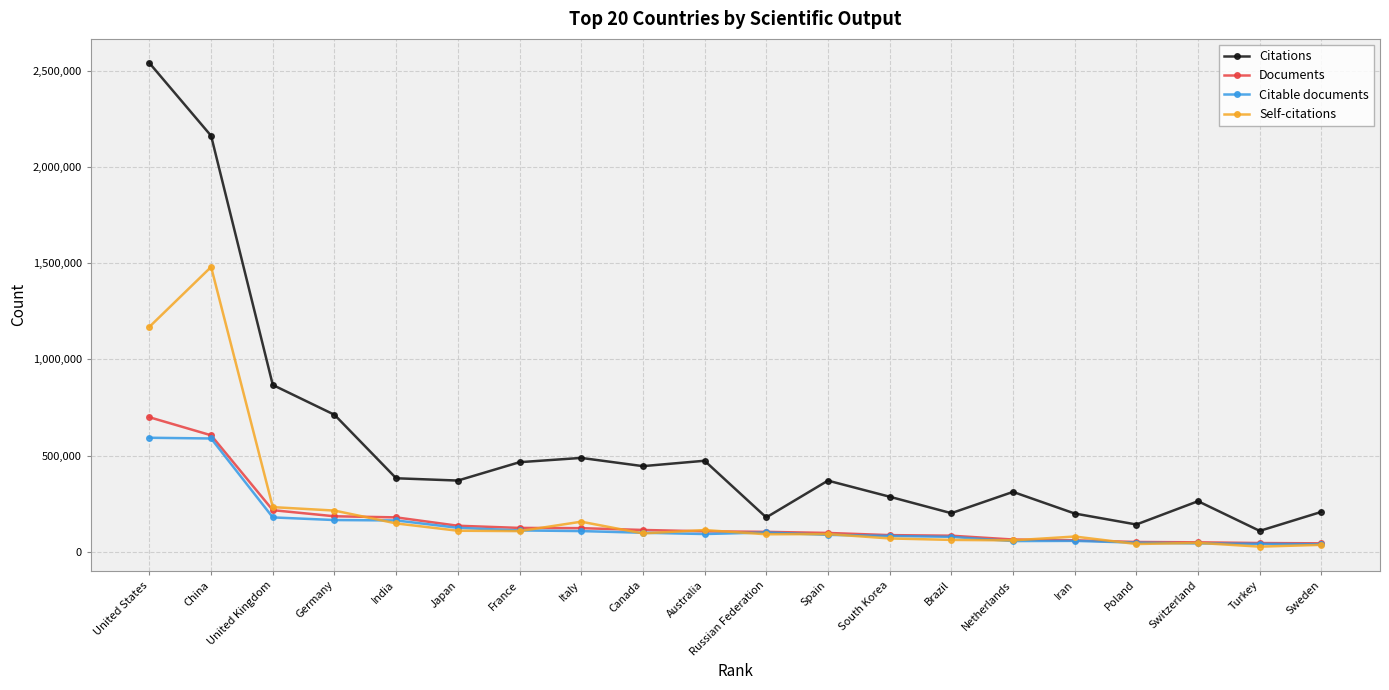

What is the difference between the maximum and minimum values in the Documents series?

655215